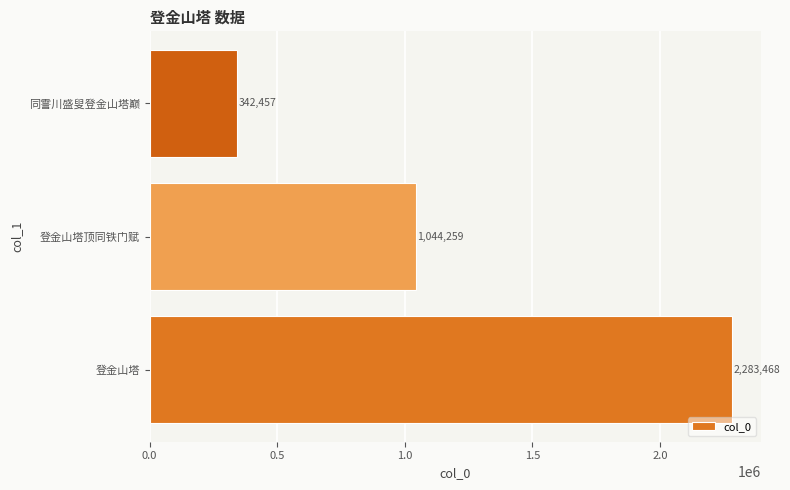

The value at 登金山塔 is 615586. True or false?

False